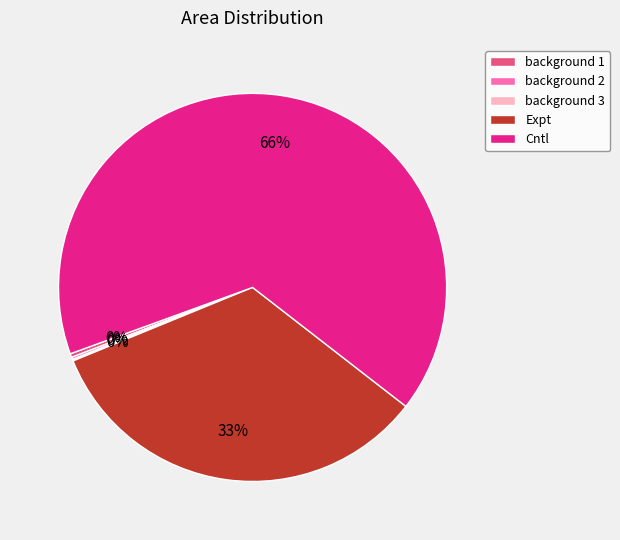

Is it true that Cntl is 54% of the pie?

False